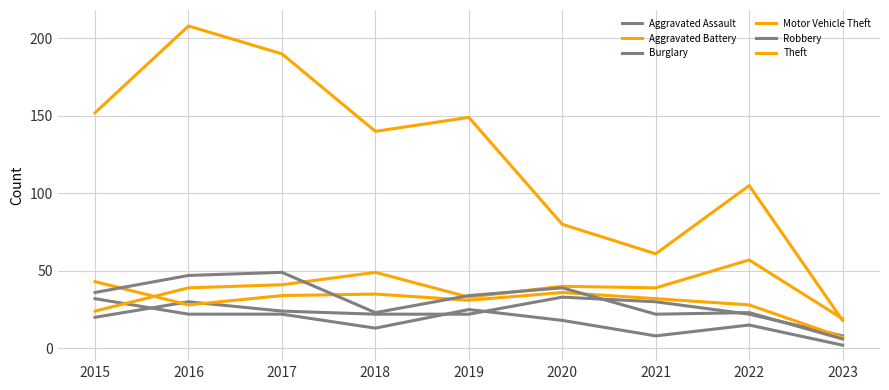

Is this an area chart (filled region under the line)?

No